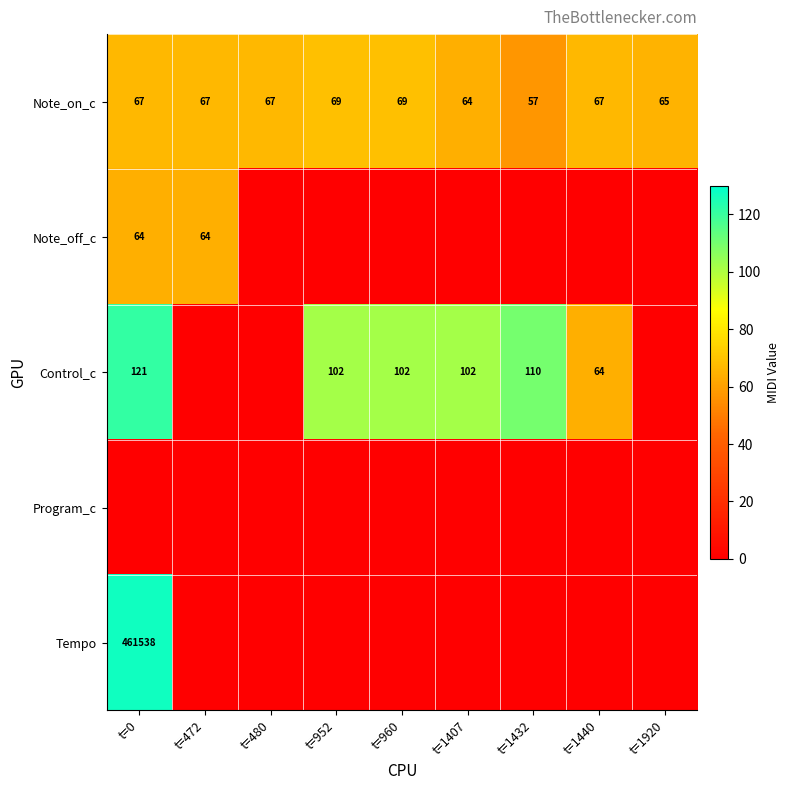

What is the difference between the Note_on_c values at t=480 and t=1432?

10